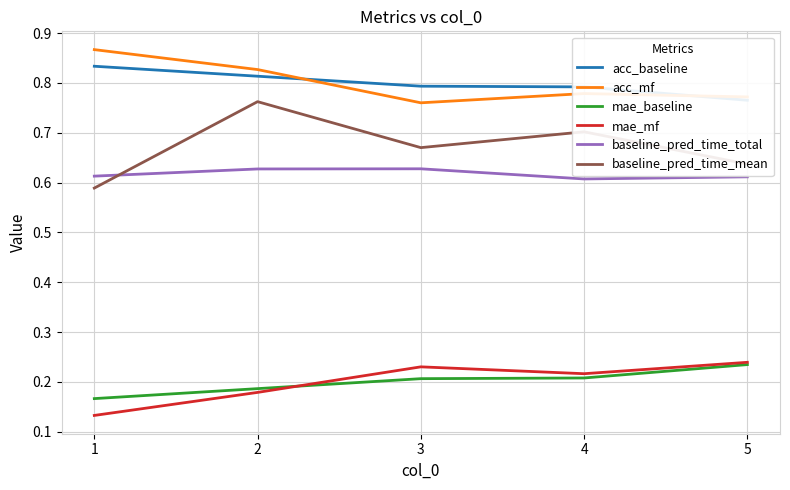

True or false: baseline_pred_time_mean has more than 2 points higher than both neighbors.

False